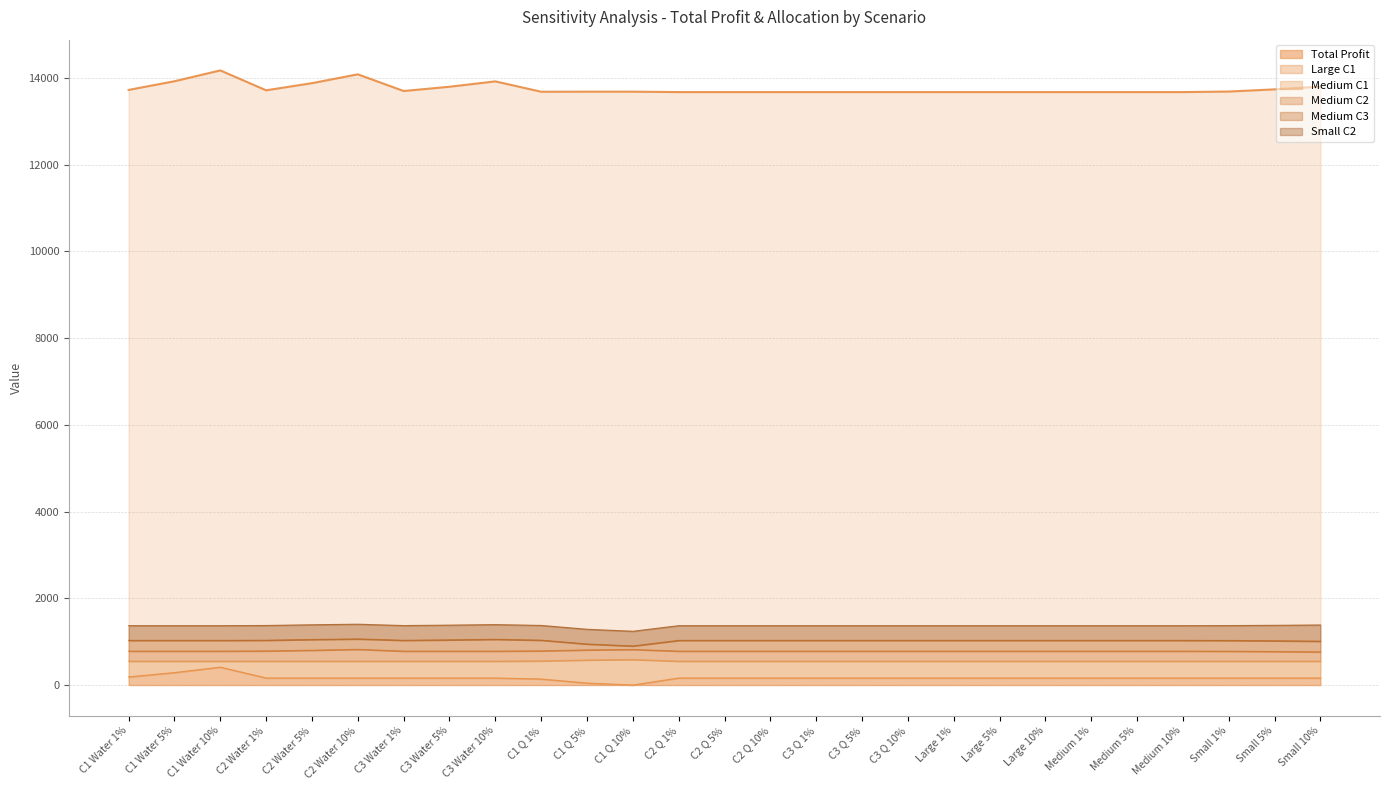

True or false: Large C1 and Medium C3 cross at least once.

False